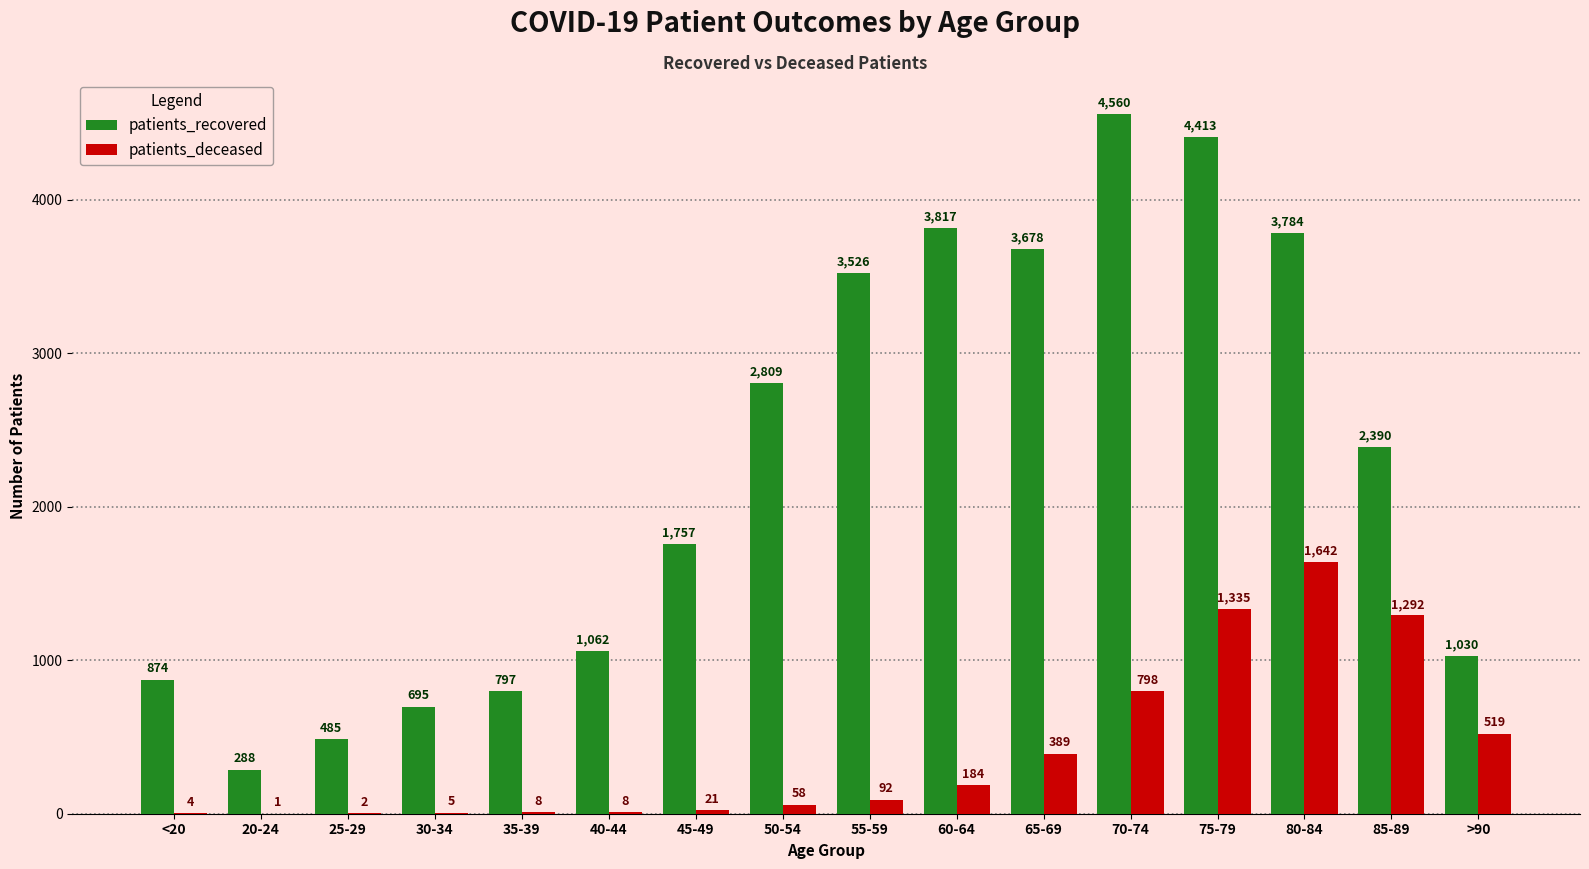

What is the sum of all patients_deceased values?

6358